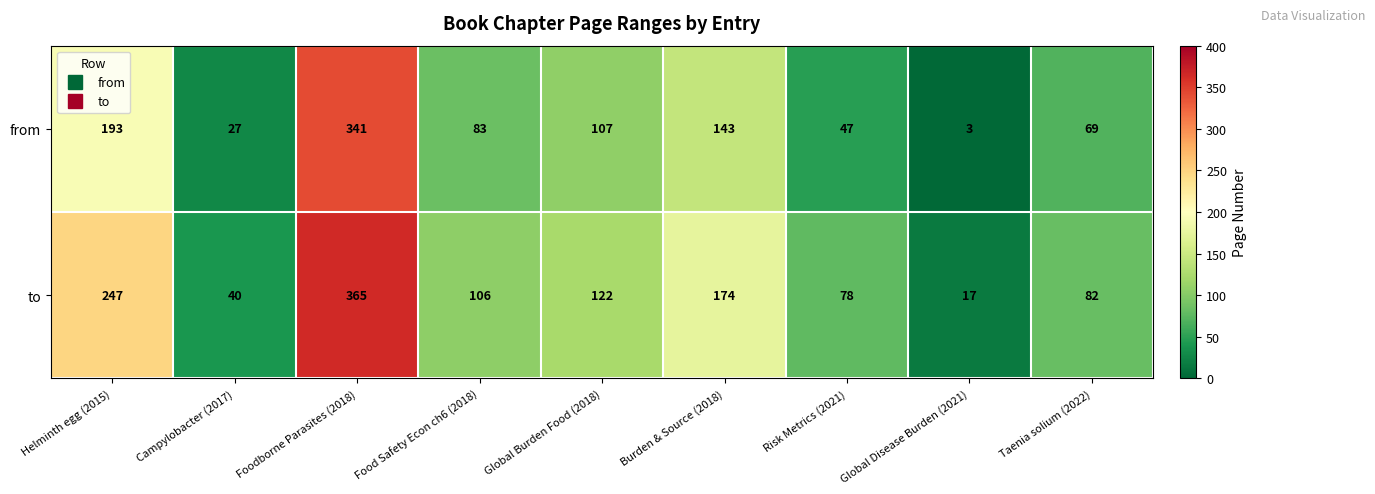

Reading right to left, extract all data points from this chart.

from: 69	3	47	143	107	83	341	27	193
to: 82	17	78	174	122	106	365	40	247